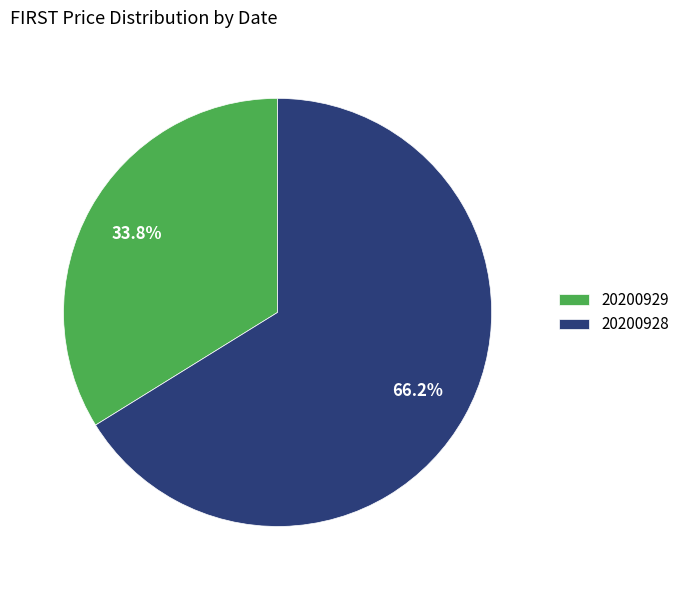

To the nearest percent, what is the difference between the 20200929 and 20200928 slice percentages?

32%